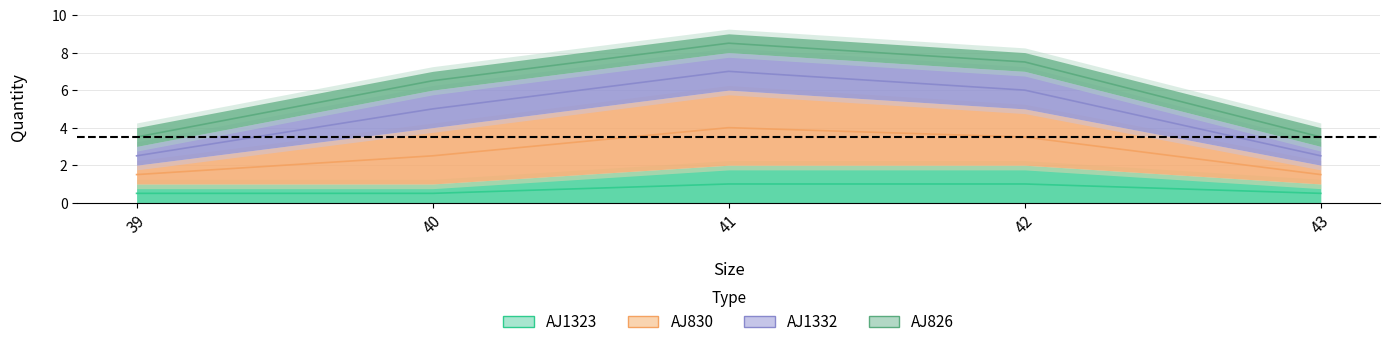

Between 40 and 43, which series saw the biggest shift?

AJ830